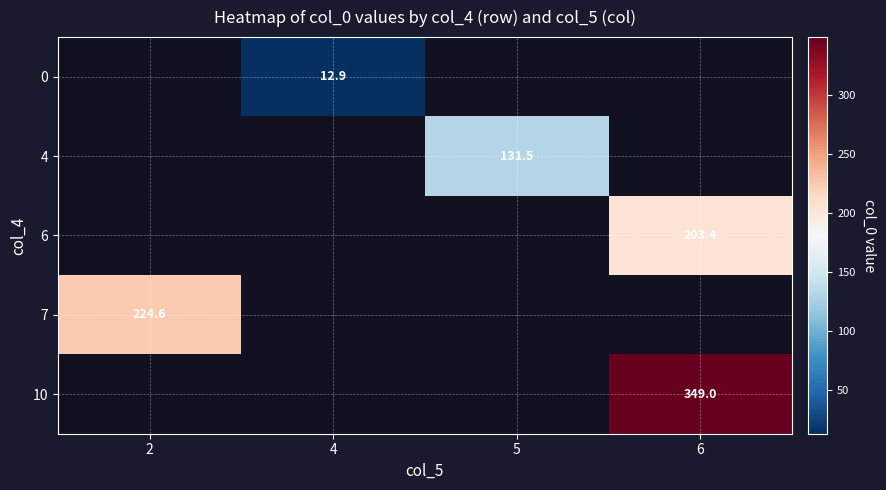

What value does the 7 series have at 2?

224.6